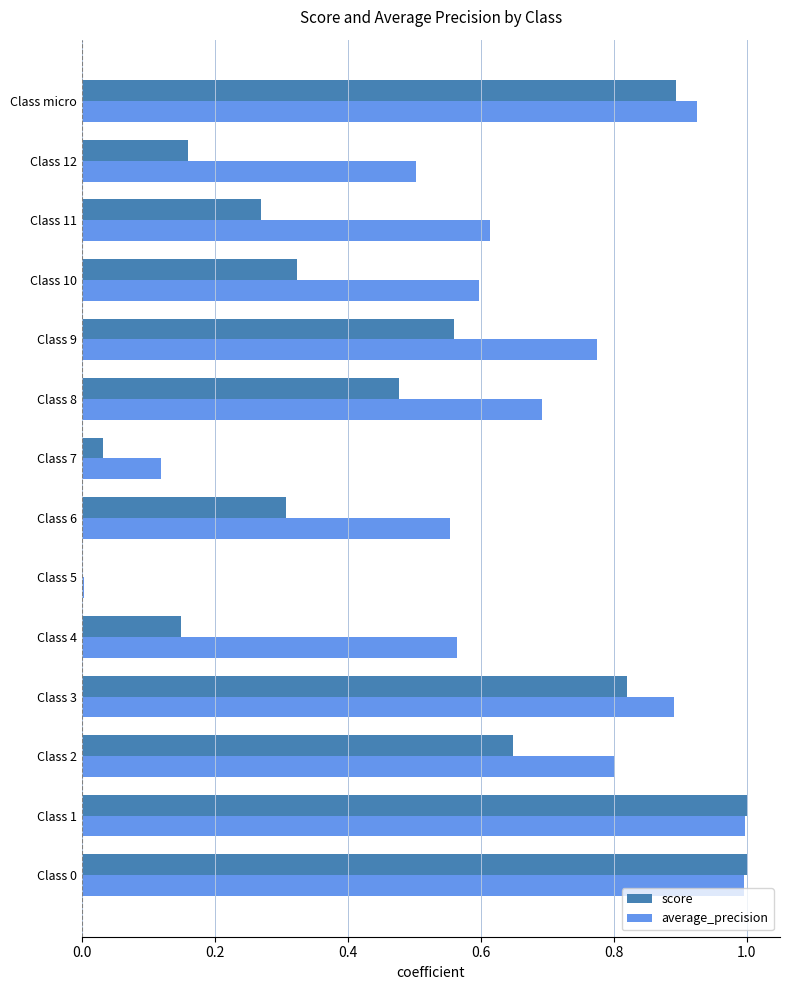

Which series has the largest total across all categories?

average_precision